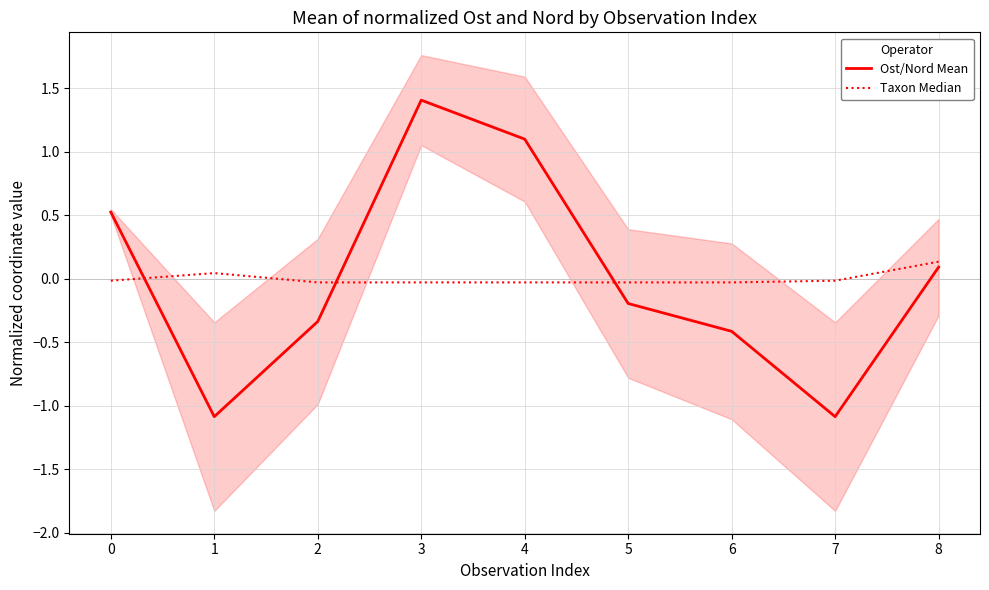

Between 5 and 1, which is larger?

5